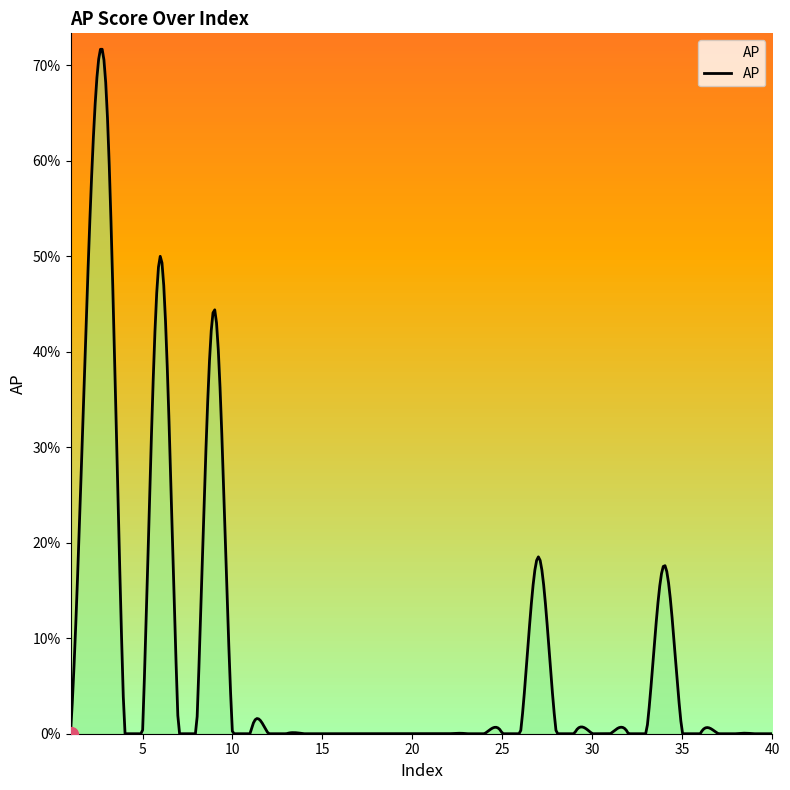

Does the chart display data point markers on the line(s)?

No